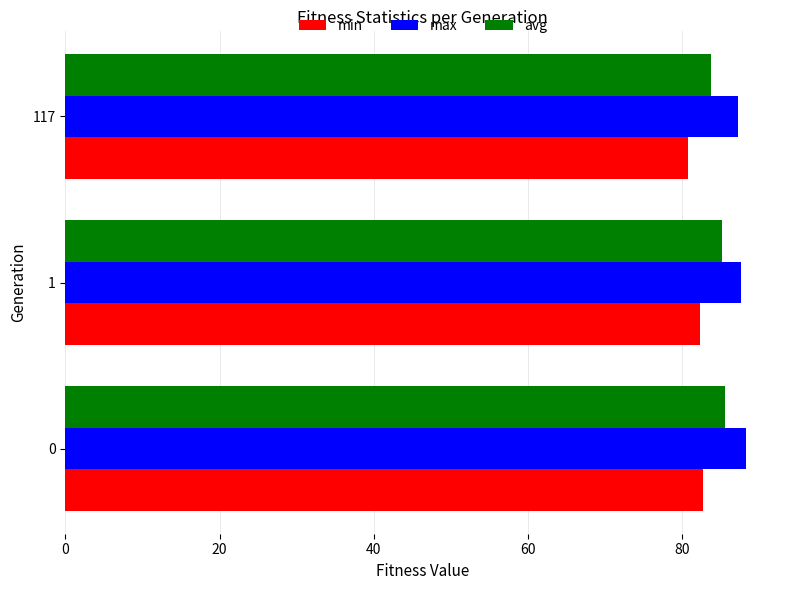

What is the greatest value displayed?

88.2